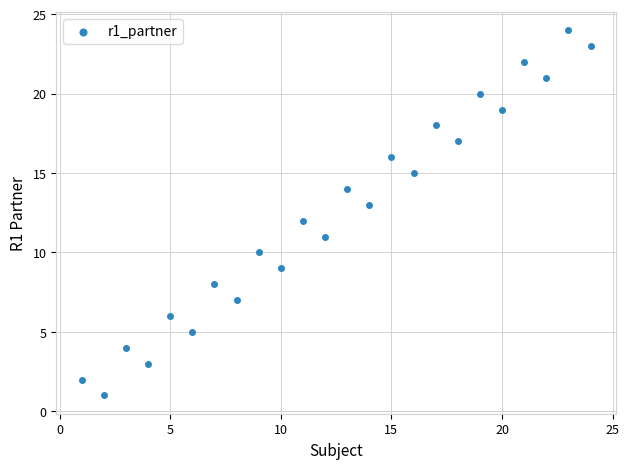

What is the range of X values (max minus min)?

23